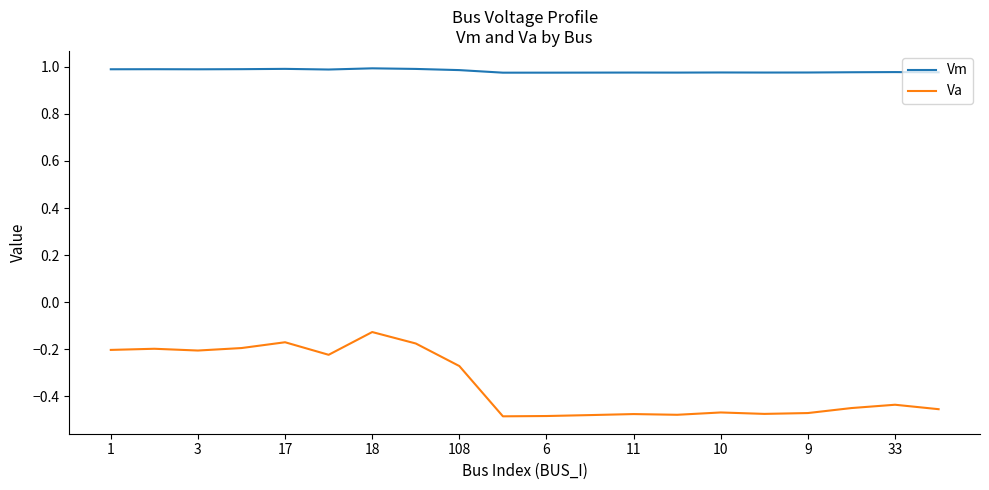

Which series has the widest spread of values?

Va